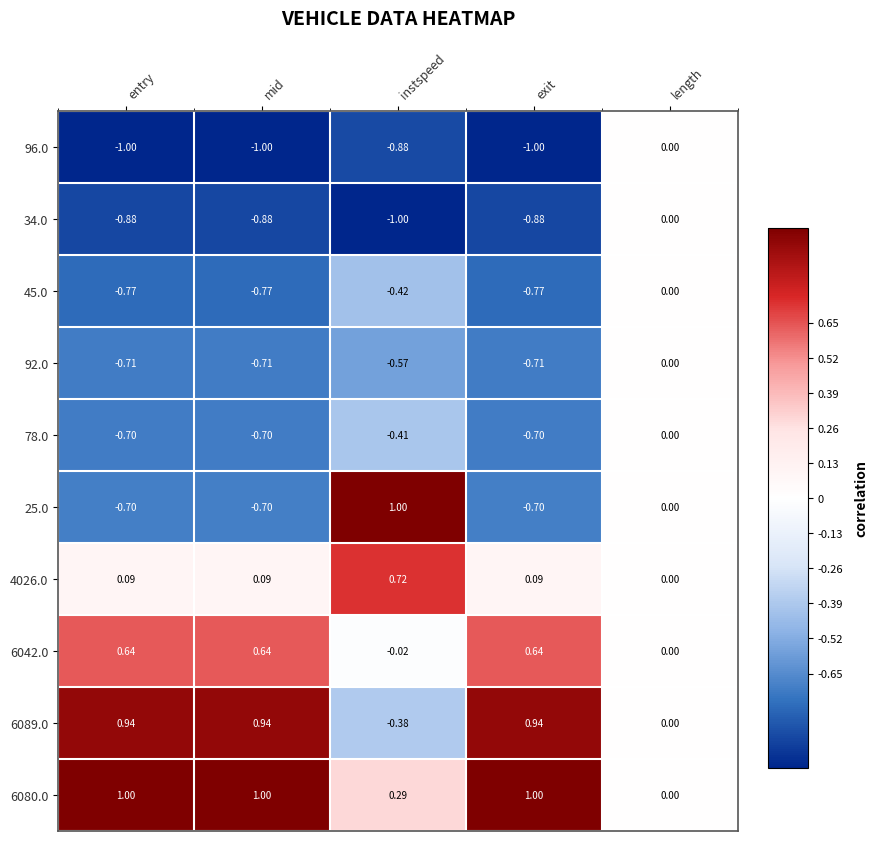

Where is 92.0 nearest to the value 0?

length